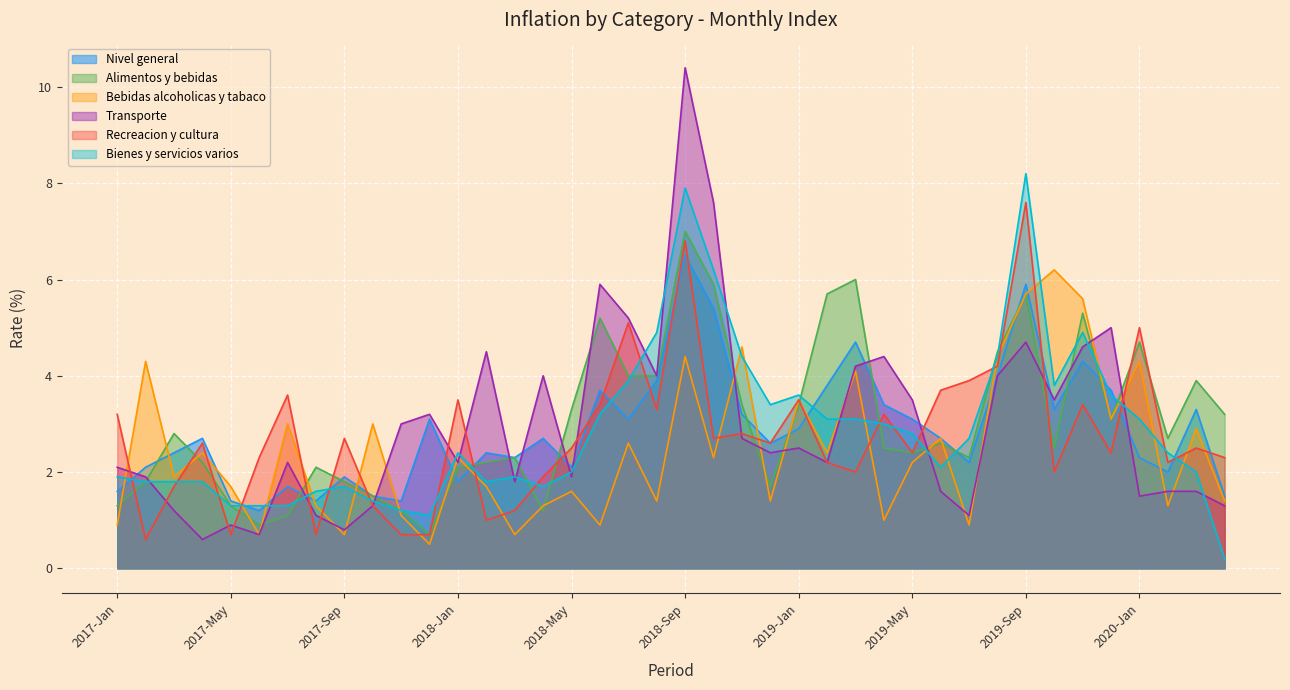

How many data points in Recreacion y cultura are less than 2?

10